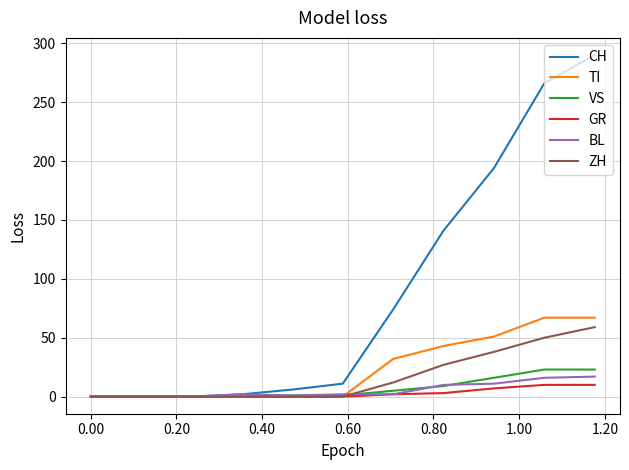

True or false: CH and BL cross at least once.

False